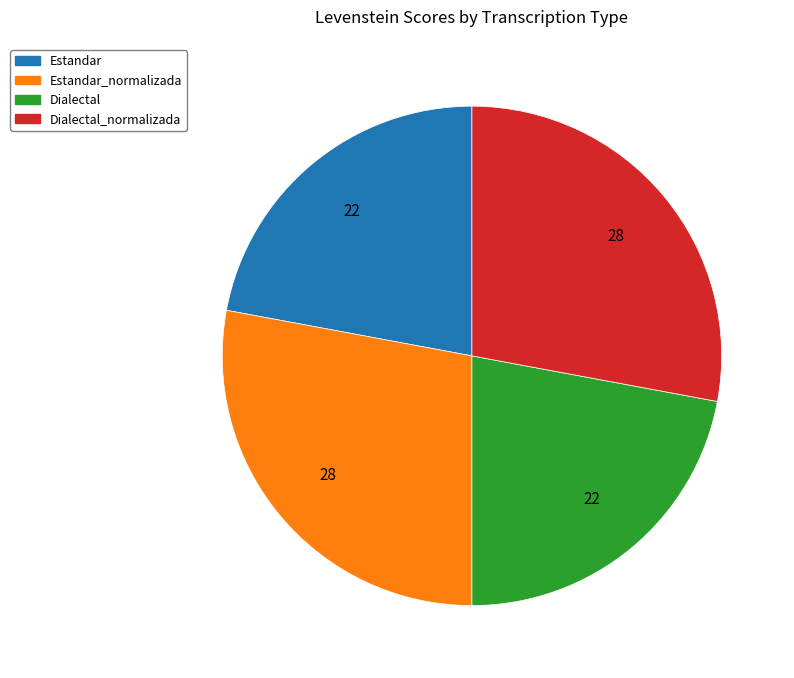

Is there any slice that represents more than half of the pie?

No